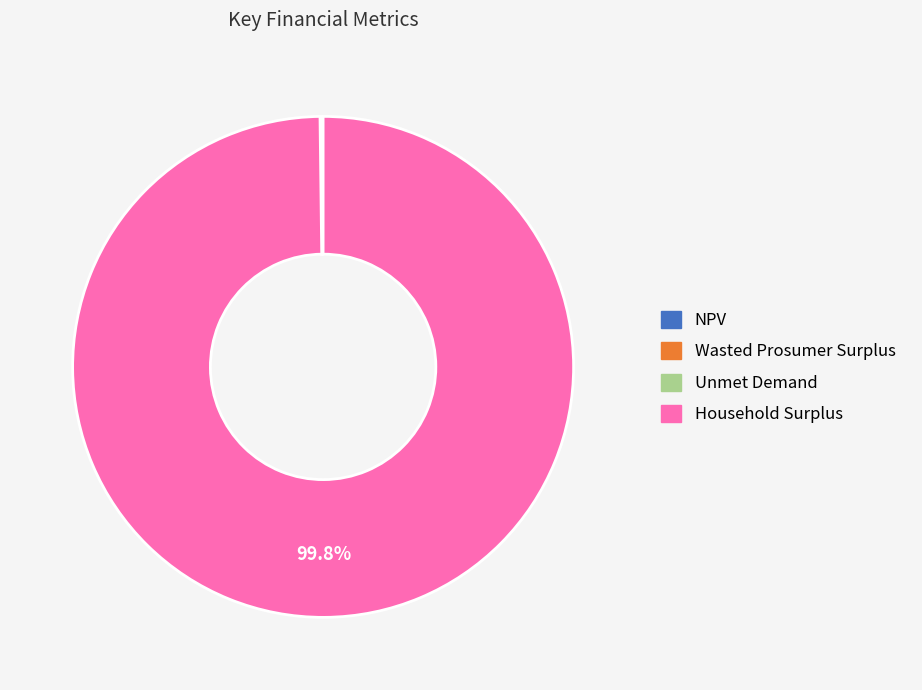

Is there any slice that represents more than half of the pie?

Yes